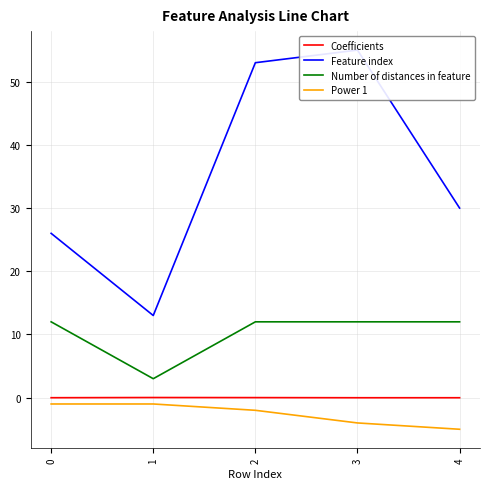

At 3, list the series in order from largest to smallest.

Feature index, Number of distances in feature, Coefficients, Power 1